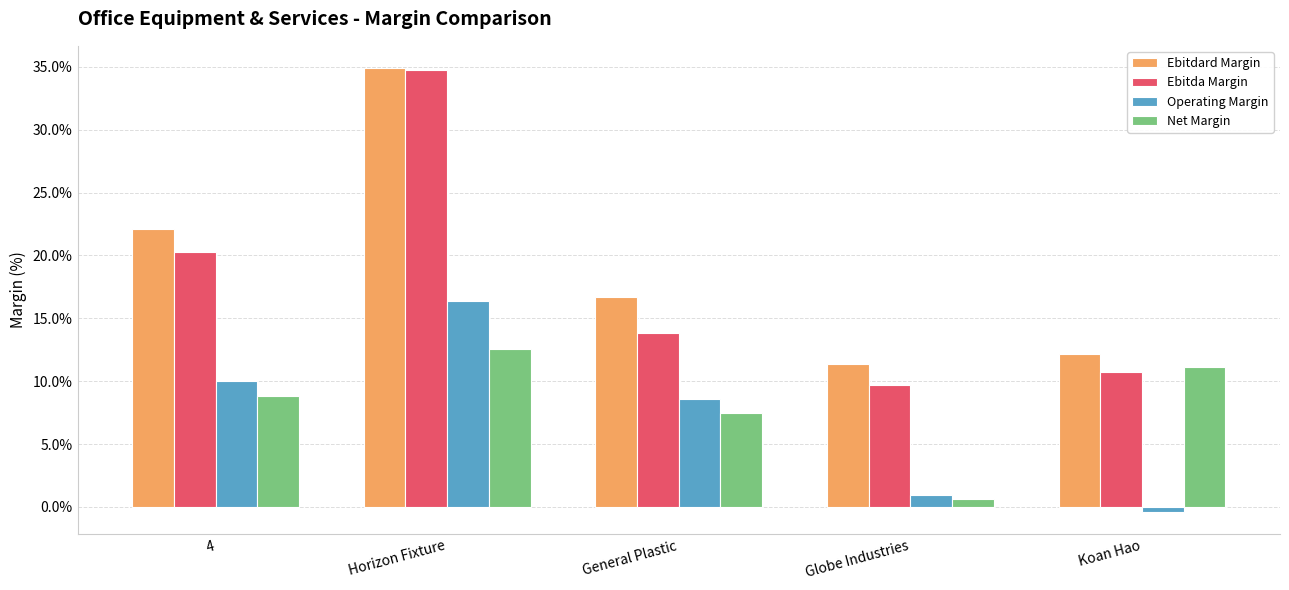

Where does the Net Margin series first go above 8?

4